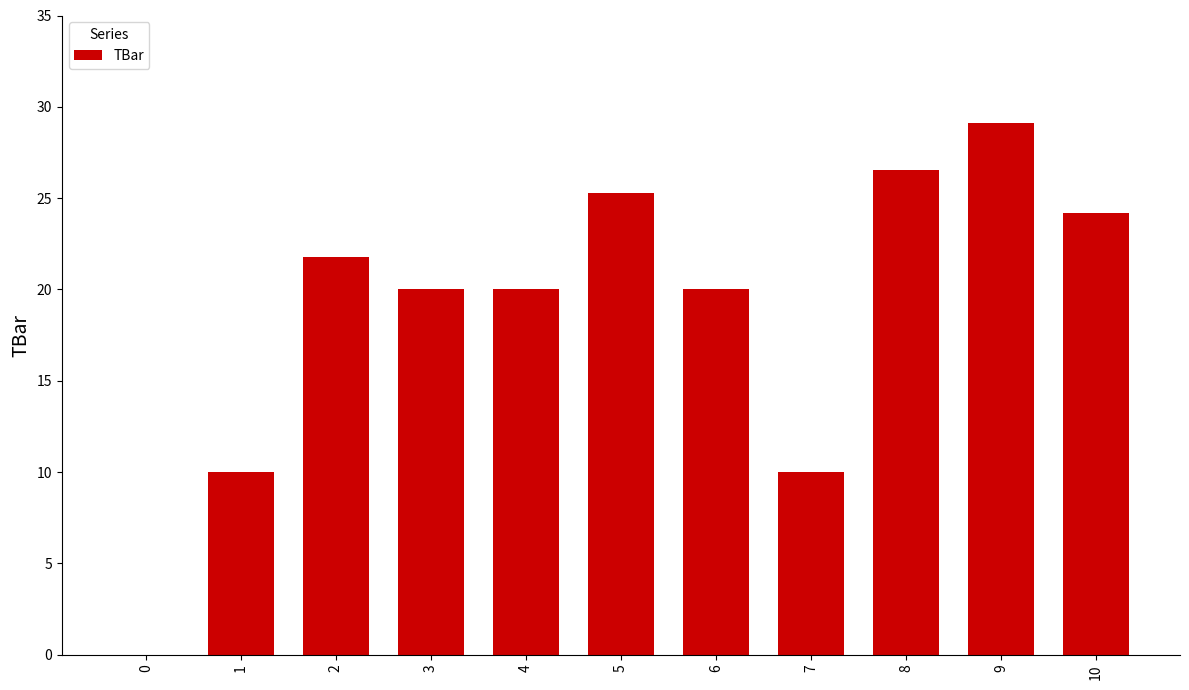

Approximately how many times larger is the value at 8 compared to 4?

1.3